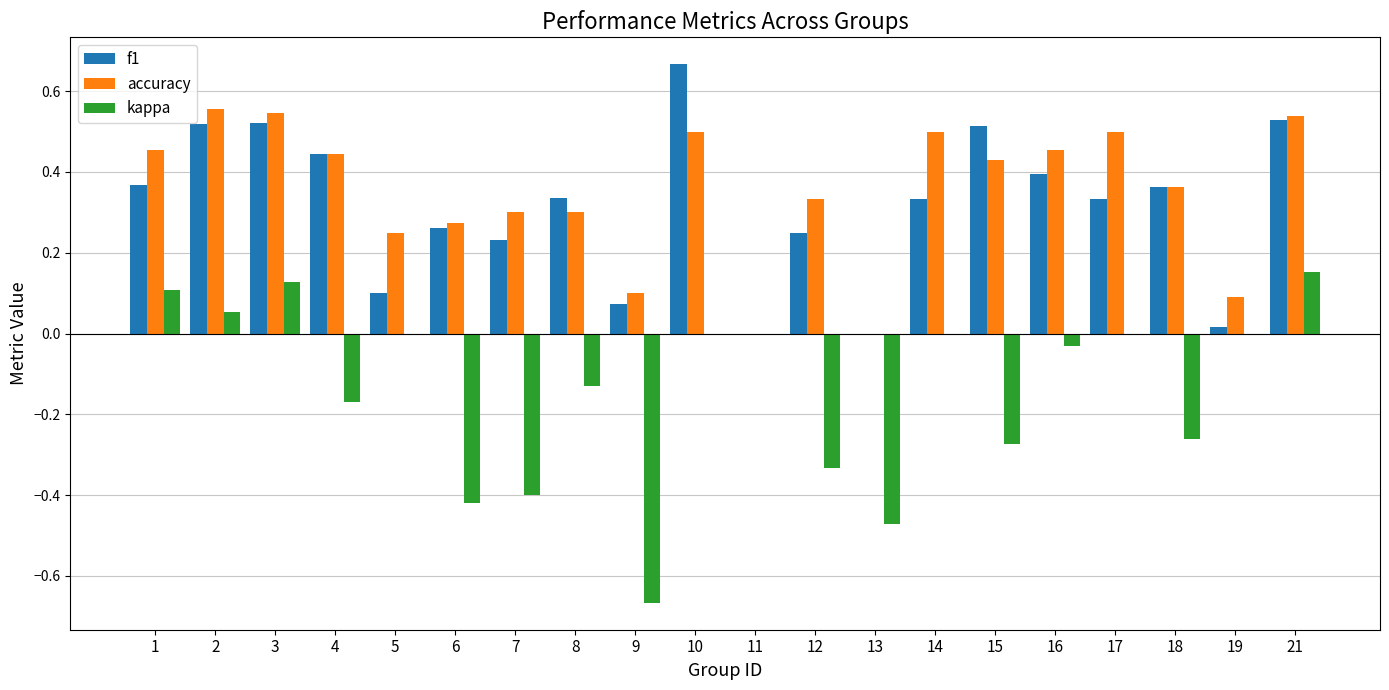

Which series changed the most between 7 and 16?

kappa